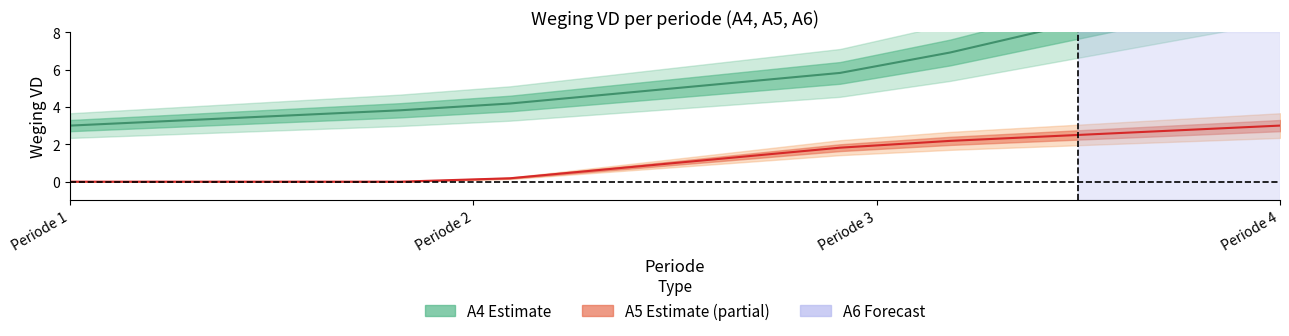

List the series in order of their peak value, highest first.

A4 Weging VD center, A5 Weging VD center